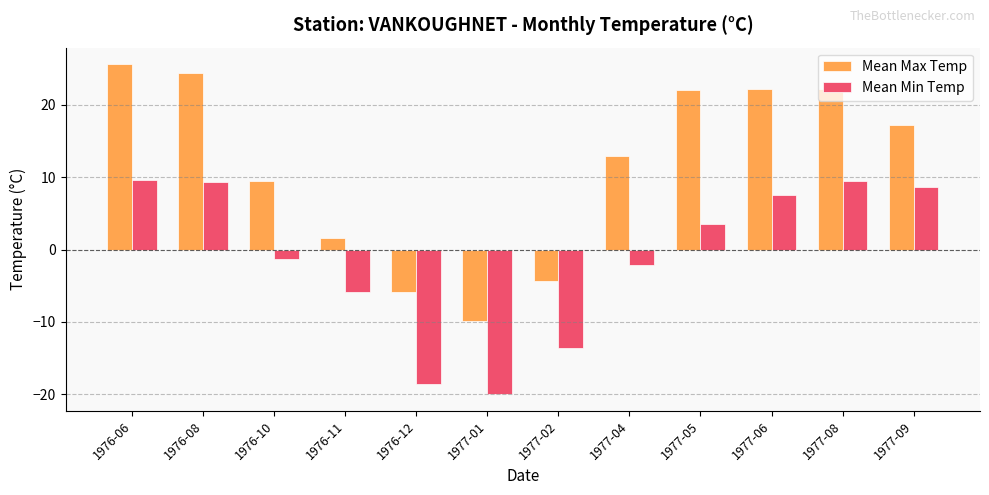

Which series has the largest total across all categories?

Mean Max Temp